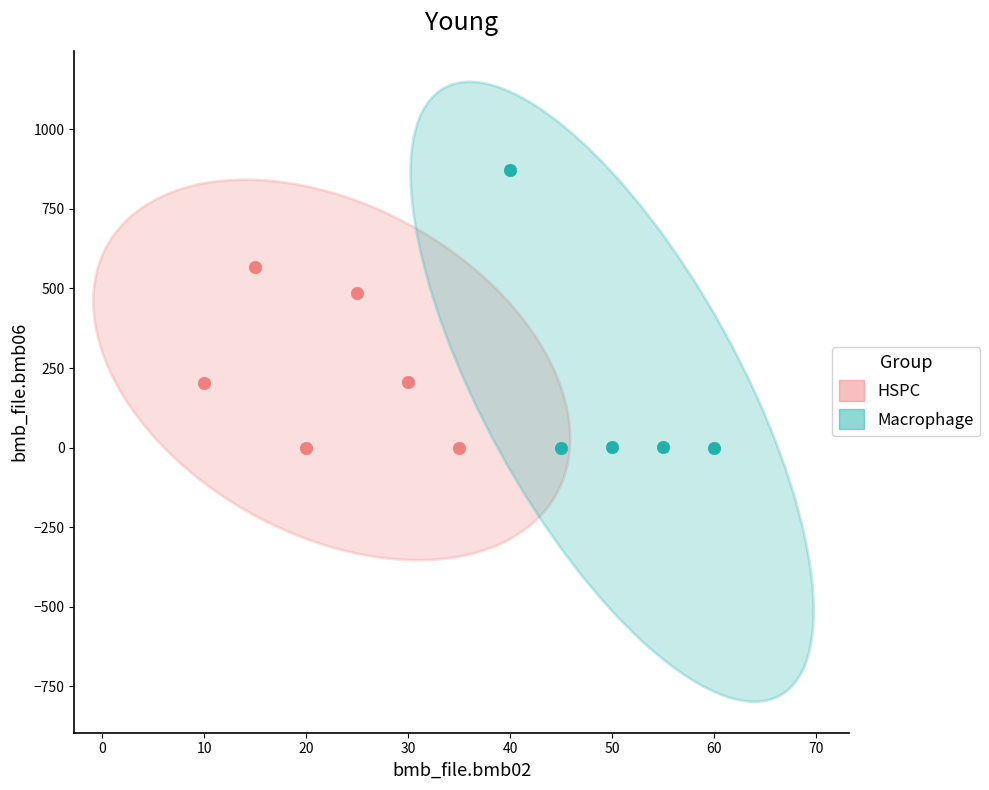

Which series contains the highest Y value?

Macrophage